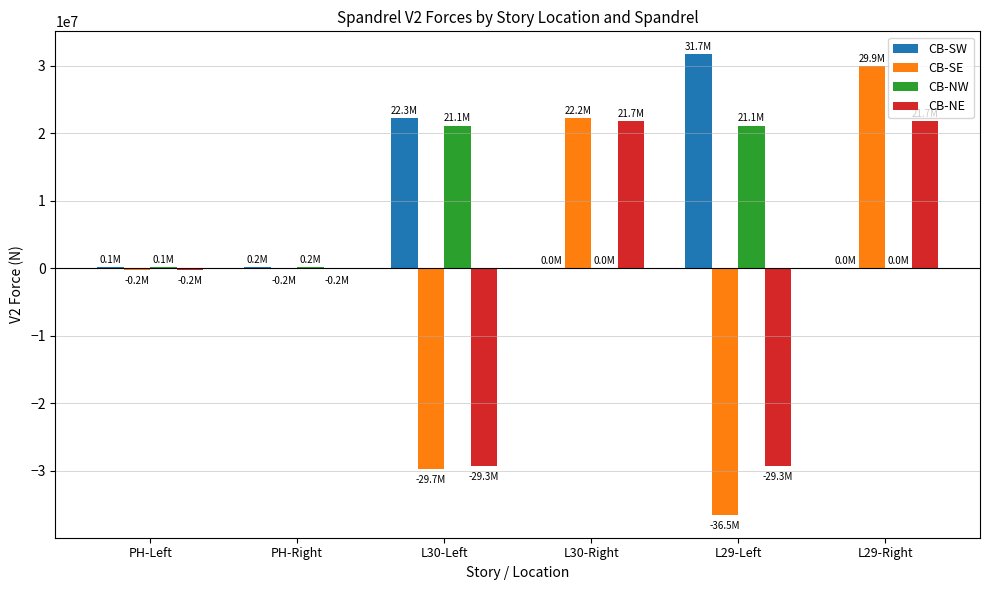

Where is CB-SW nearest to the value 15849517?

L30-Left